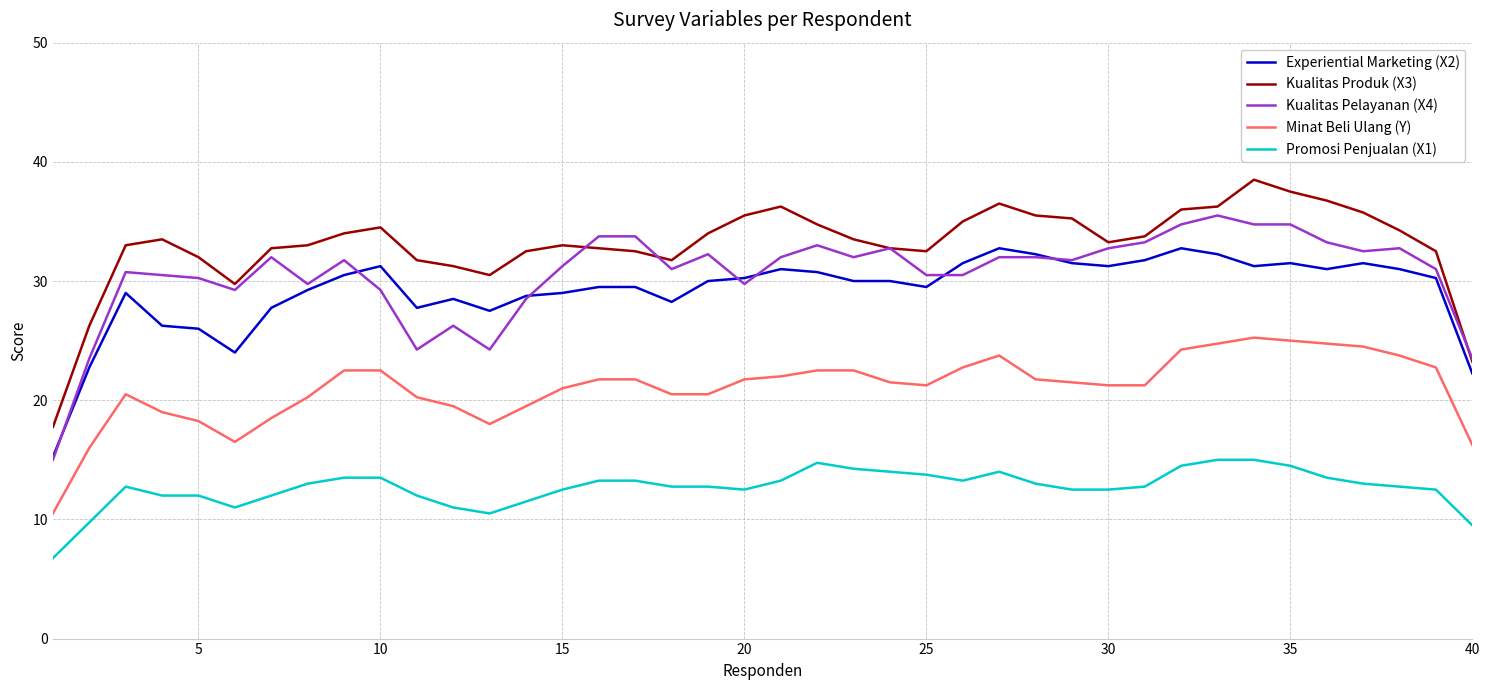

Which series has the largest total across all categories?

Kualitas Produk (X3)